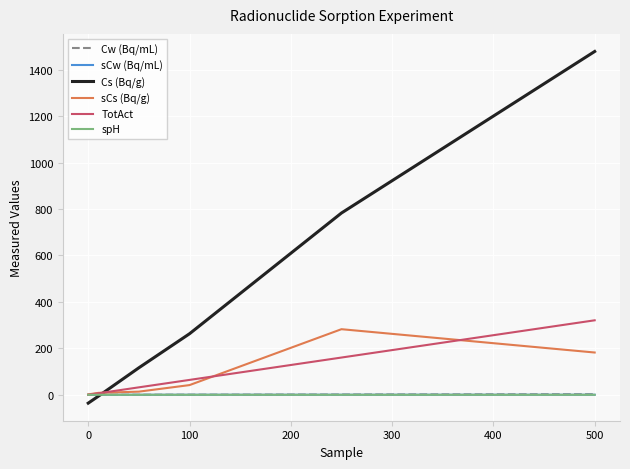

Which series has the largest range (max minus min)?

Cs (Bq/g)